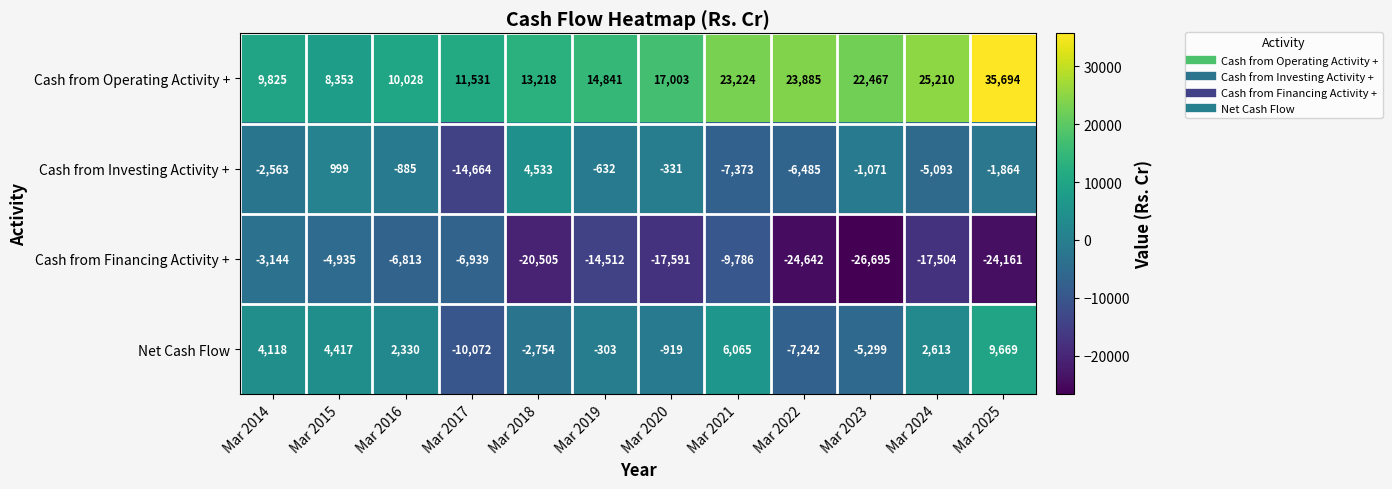

What is the minimum value for Net Cash Flow?

-10072